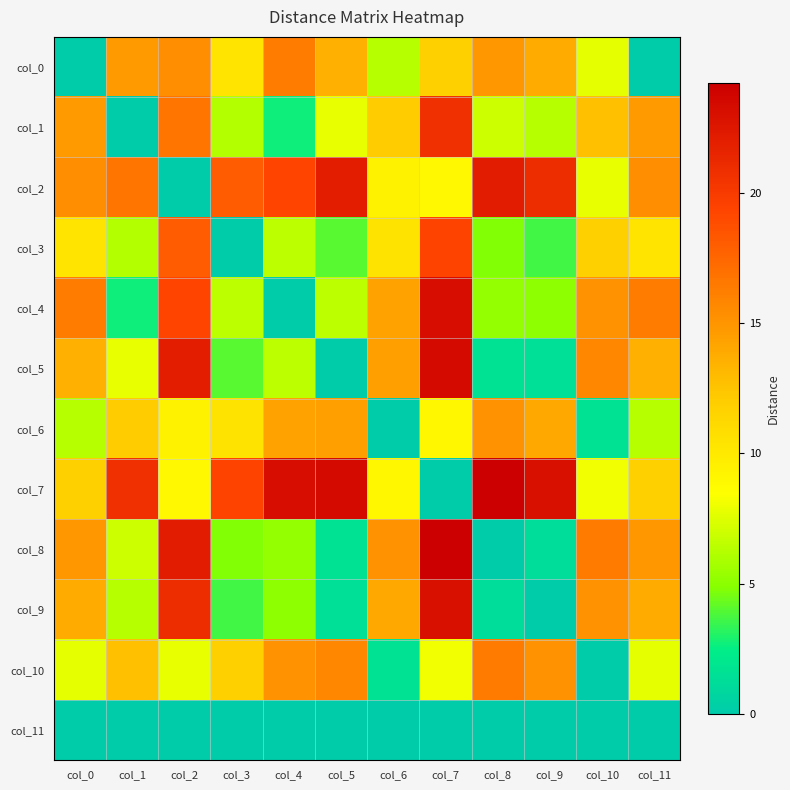

Reading left to right, extract all data points from this chart.

col_0: col_0=0.0	col_1=14.8	col_2=15.3	col_3=10.4	col_4=16.3	col_5=13.6	col_6=6.3	col_7=11.8	col_8=14.9	col_9=13.8	col_10=7.7	col_11=0.0
col_1: col_0=14.8	col_1=0.0	col_2=16.7	col_3=6.2	col_4=2.7	col_5=7.8	col_6=12.1	col_7=20.8	col_8=7.0	col_9=6.3	col_10=12.7	col_11=14.8
col_2: col_0=15.3	col_1=16.7	col_2=0.0	col_3=18.1	col_4=19.4	col_5=22.0	col_6=9.4	col_7=8.9	col_8=22.2	col_9=21.1	col_10=7.8	col_11=15.3
col_3: col_0=10.4	col_1=6.2	col_2=18.1	col_3=0.0	col_4=6.5	col_5=4.0	col_6=10.5	col_7=19.4	col_8=4.8	col_9=3.6	col_10=11.8	col_11=10.4
col_4: col_0=16.3	col_1=2.7	col_2=19.4	col_3=6.5	col_4=0.0	col_5=6.5	col_6=14.4	col_7=23.3	col_8=5.3	col_9=5.0	col_10=15.2	col_11=16.3
col_5: col_0=13.6	col_1=7.8	col_2=22.0	col_3=4.0	col_4=6.5	col_5=0.0	col_6=14.4	col_7=23.4	col_8=1.7	col_9=1.5	col_10=15.8	col_11=13.6
col_6: col_0=6.3	col_1=12.1	col_2=9.4	col_3=10.5	col_4=14.4	col_5=14.4	col_6=0.0	col_7=9.1	col_8=15.2	col_9=14.0	col_10=1.6	col_11=6.3
col_7: col_0=11.8	col_1=20.8	col_2=8.9	col_3=19.4	col_4=23.3	col_5=23.4	col_6=9.1	col_7=0.0	col_8=24.2	col_9=23.0	col_10=8.1	col_11=11.8
col_8: col_0=14.9	col_1=7.0	col_2=22.2	col_3=4.8	col_4=5.3	col_5=1.7	col_6=15.2	col_7=24.2	col_8=0.0	col_9=1.2	col_10=16.4	col_11=14.9
col_9: col_0=13.8	col_1=6.3	col_2=21.1	col_3=3.6	col_4=5.0	col_5=1.5	col_6=14.0	col_7=23.0	col_8=1.2	col_9=0.0	col_10=15.2	col_11=13.8
col_10: col_0=7.7	col_1=12.7	col_2=7.8	col_3=11.8	col_4=15.2	col_5=15.8	col_6=1.6	col_7=8.1	col_8=16.4	col_9=15.2	col_10=0.0	col_11=7.7
col_11: col_0=0.0	col_1=0.0	col_2=0.0	col_3=0.0	col_4=0.0	col_5=0.0	col_6=0.0	col_7=0.0	col_8=0.0	col_9=0.0	col_10=0.0	col_11=0.0